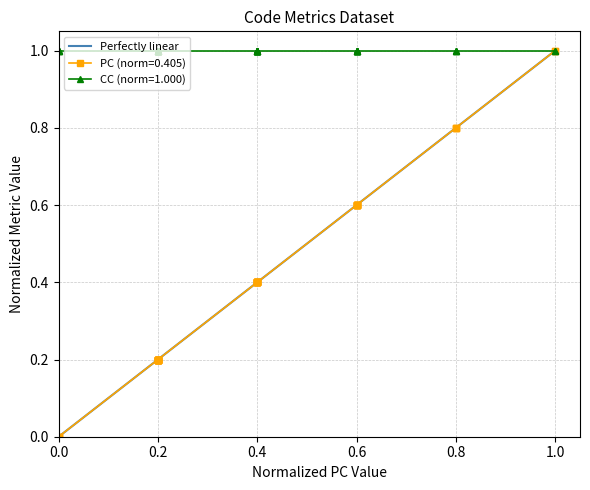

How many values are between 0 and 1?

2